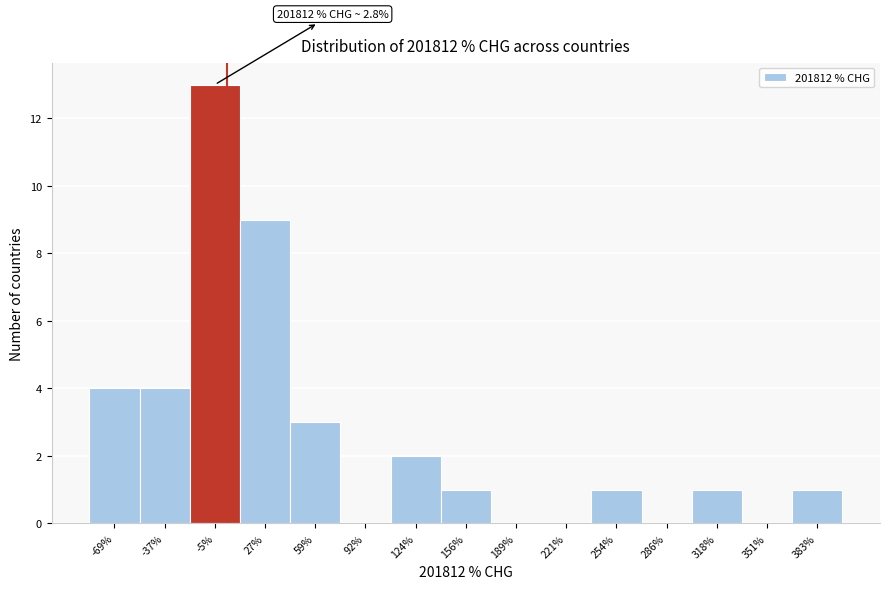

Which range on the x-axis has the tallest bar?

-20 to 10